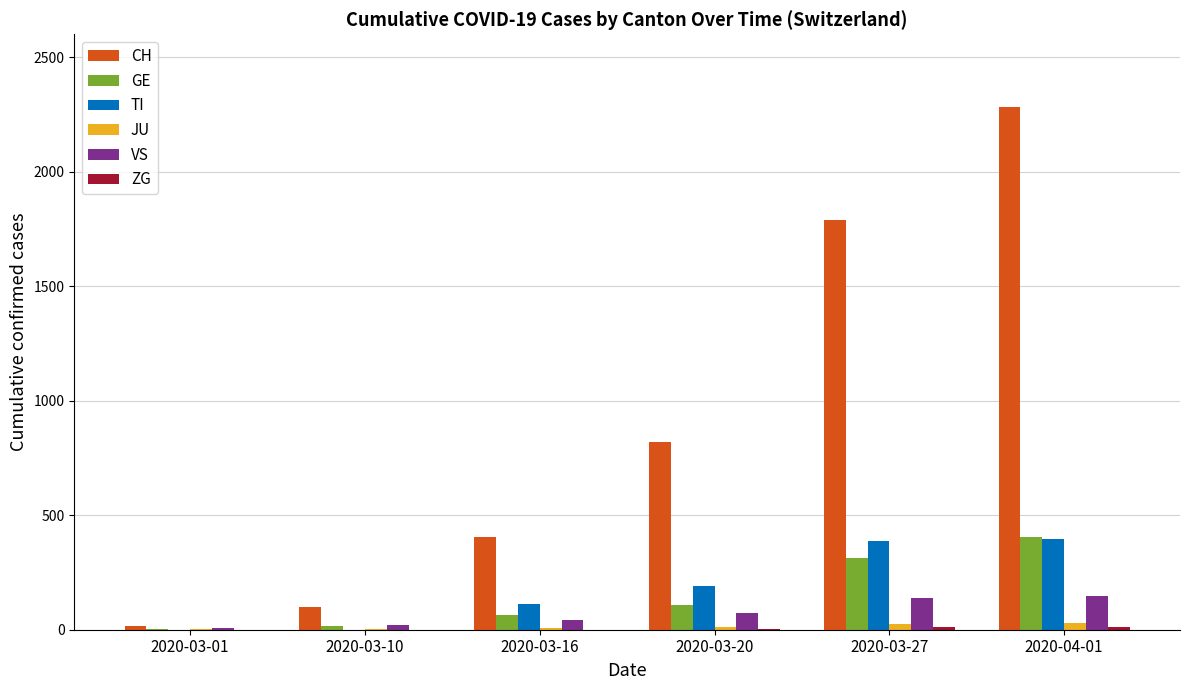

Where is CH nearest to the value 1148?

2020-03-20